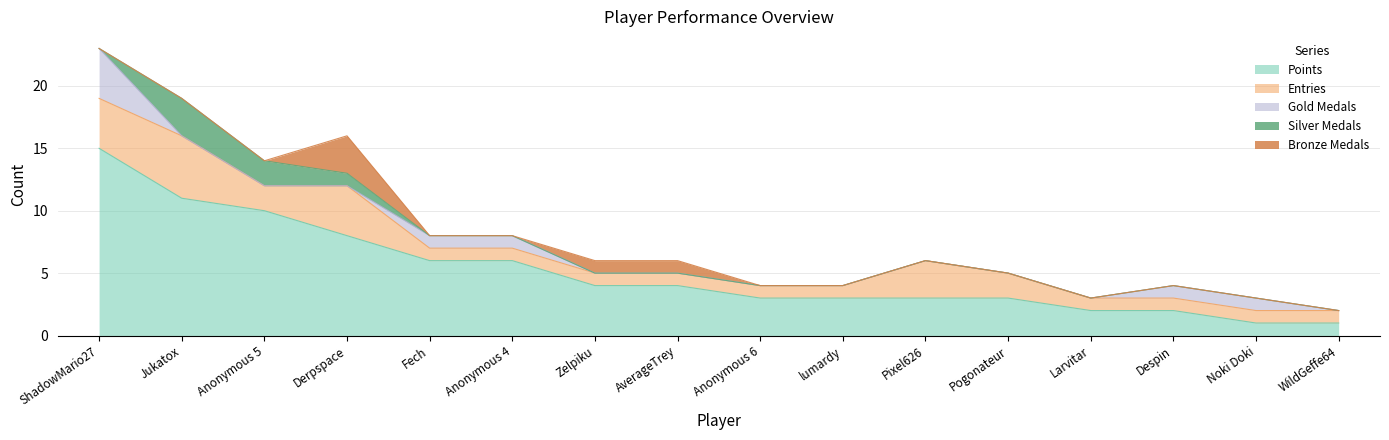

How many categories are shown in the chart?

16